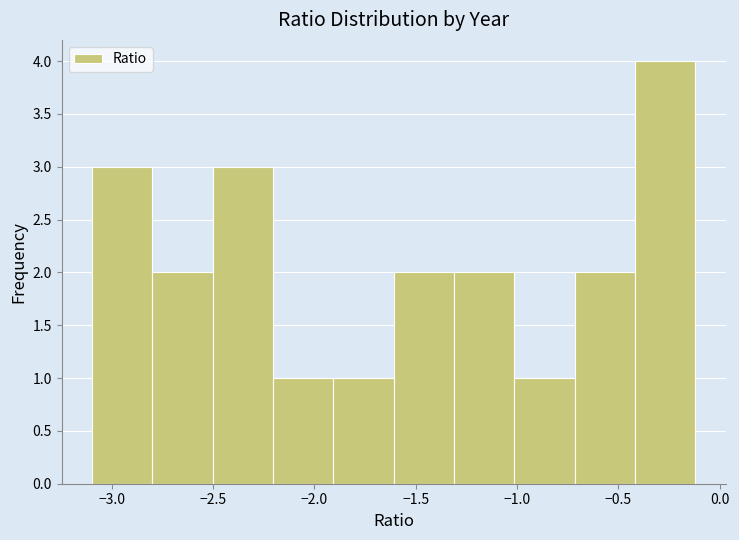

Reading left to right, transcribe this chart: for each bar, give the range it covers on the x-axis and its height. Neither the bar edges nor the heights are printed on the chart, so give them approximately, as read against the axes.

-3.1 to -2.8: 3
-2.8 to -2.5: 2
-2.5 to -2.2: 3
-2.2 to -1.9: 1
-1.9 to -1.6: 1
-1.6 to -1.3: 2
-1.3 to -1.0: 2
-1.0 to -0.7: 1
-0.7 to -0.4: 2
-0.4 to -0.1: 4